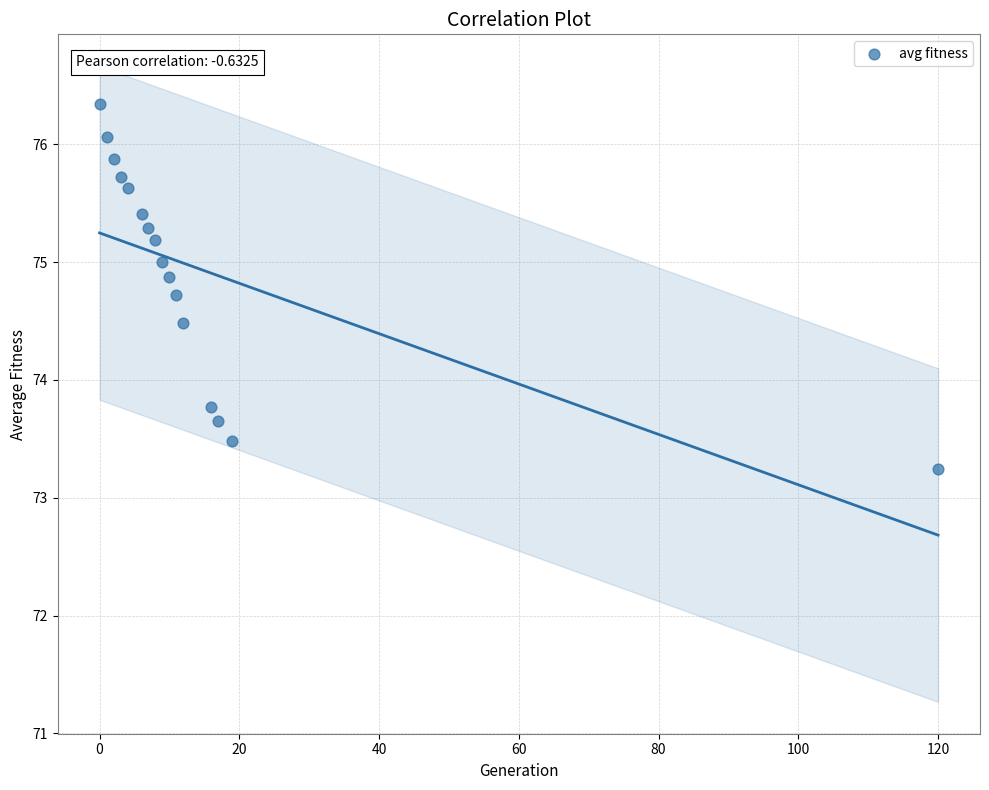

What is the range of X values (max minus min)?

120.0